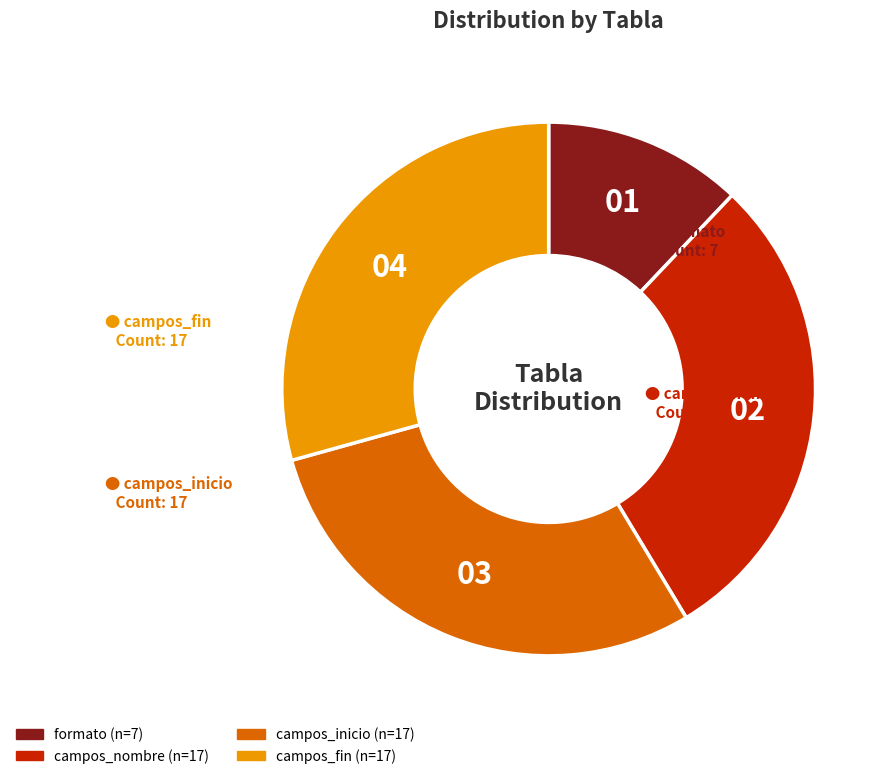

Is there any slice that represents more than half of the pie?

No